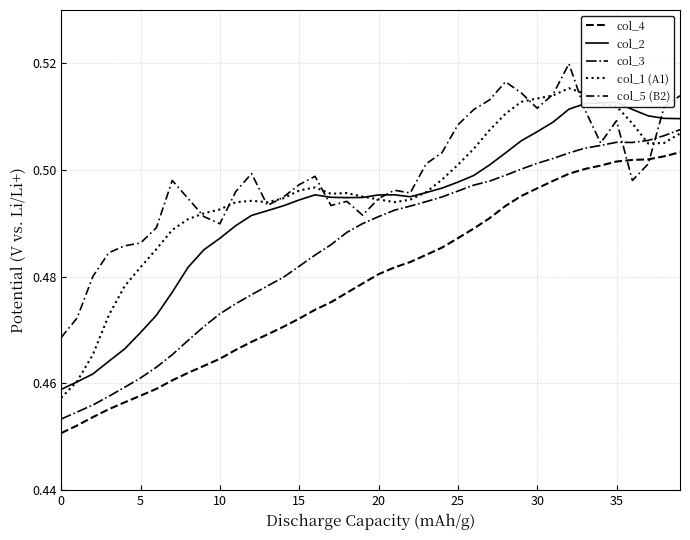

How many series are shown in this chart?

5